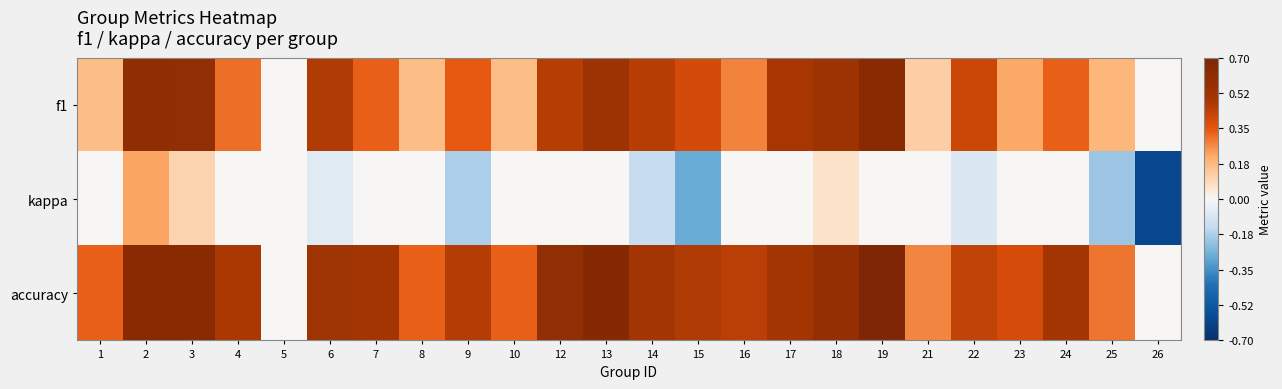

How many distinct data groups are displayed?

3